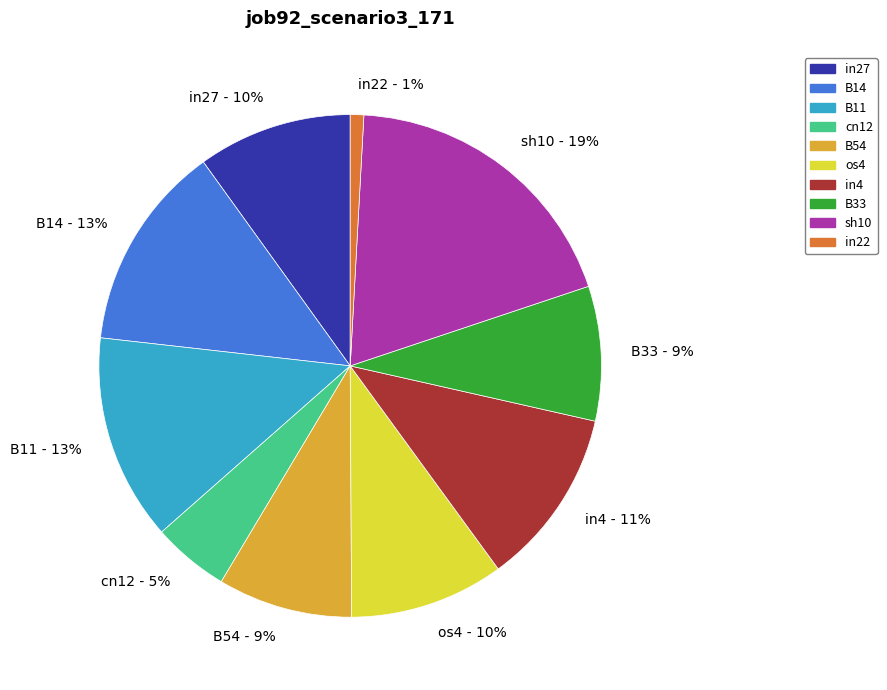

To the nearest percent, what portion does B54 represent?

9%